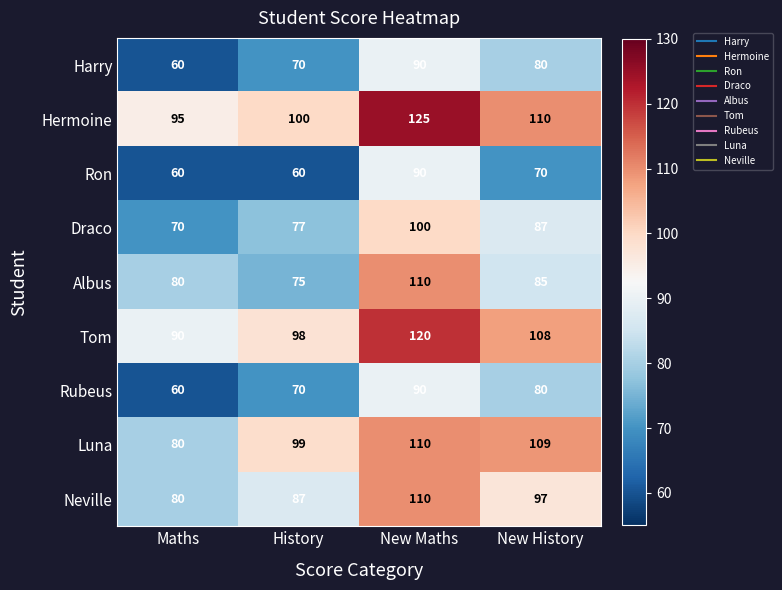

What is the total value across all series at Maths?

675